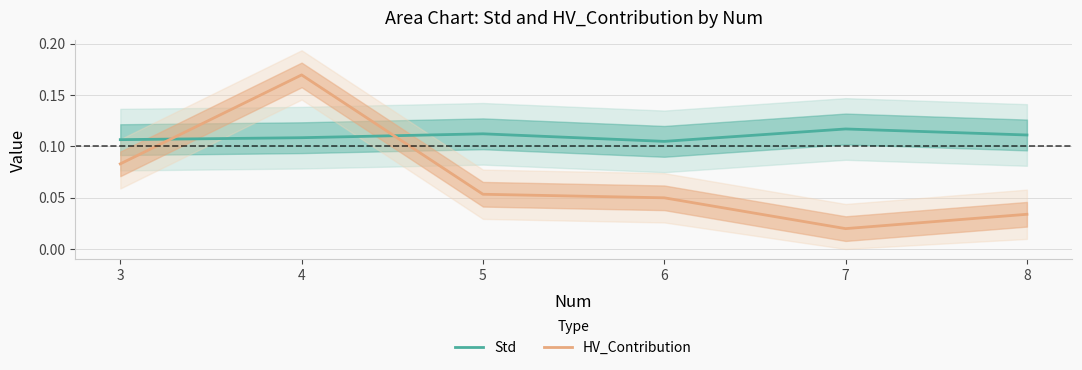

What is the maximum value for Std?

0.1